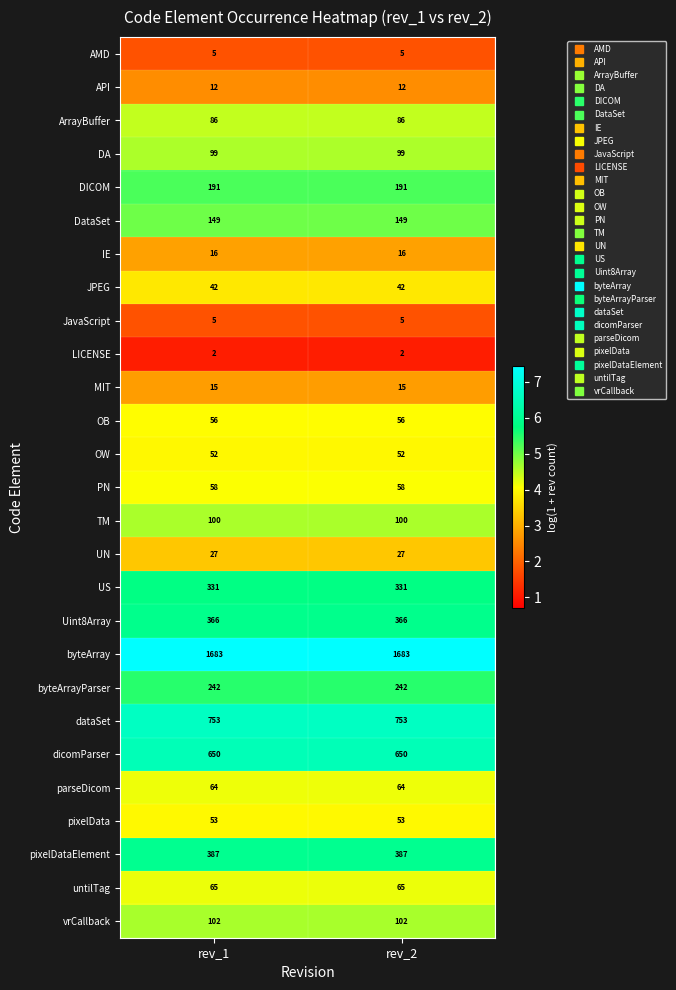

What is the maximum value for TM?

100